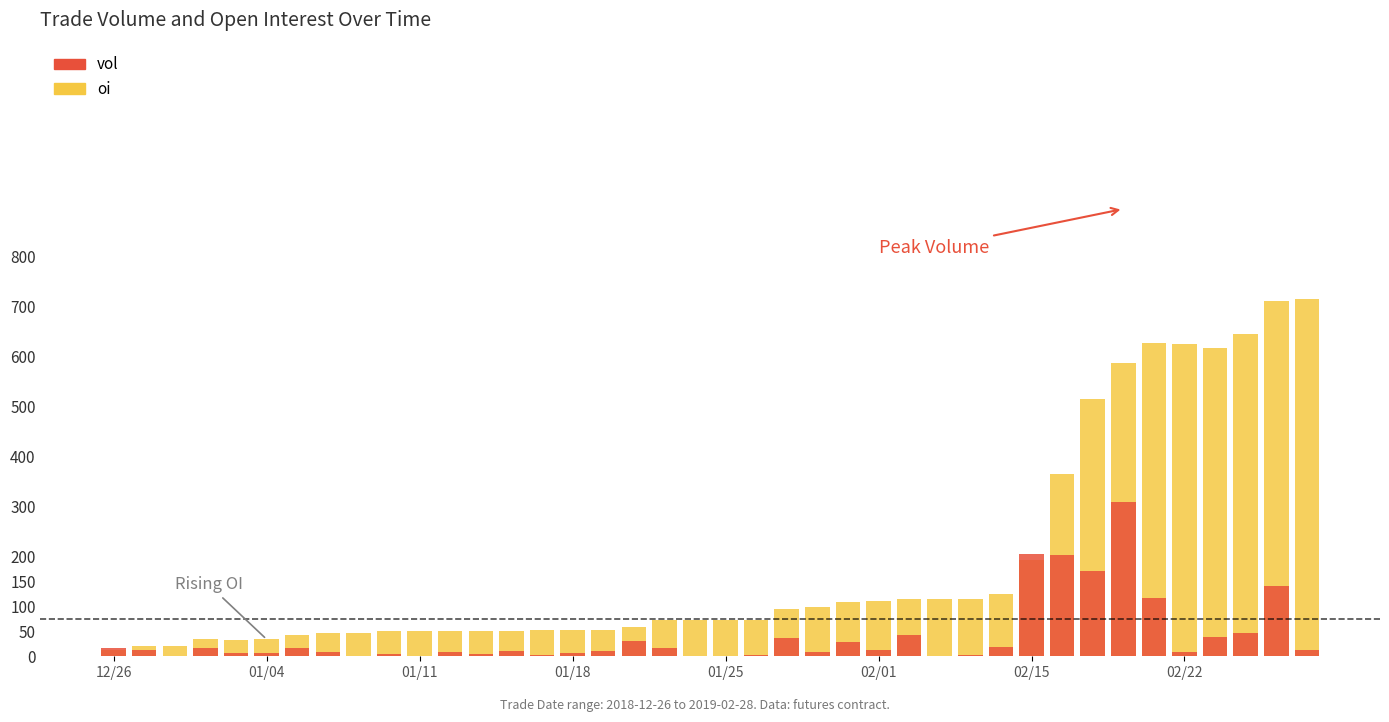

The value of oi at 33 is 586. True or false?

True